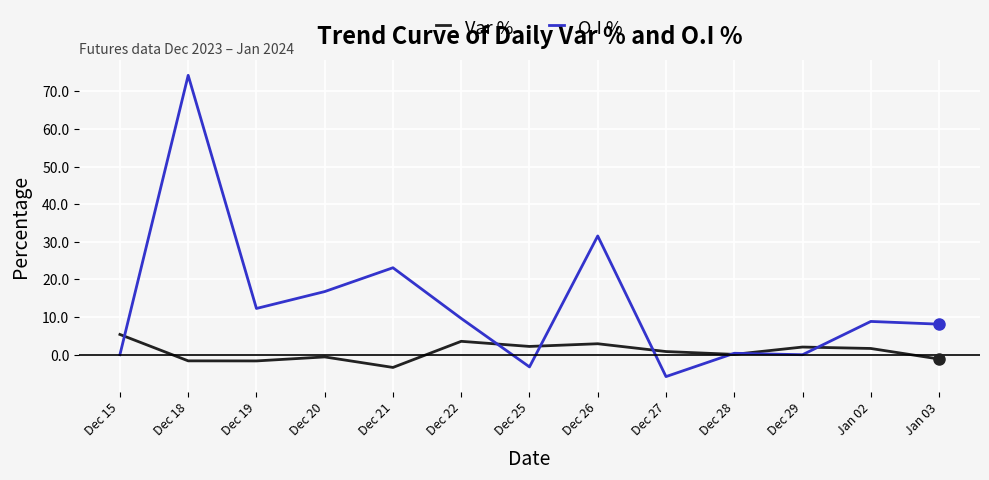

What is the minimum value for Var %?

-3.4